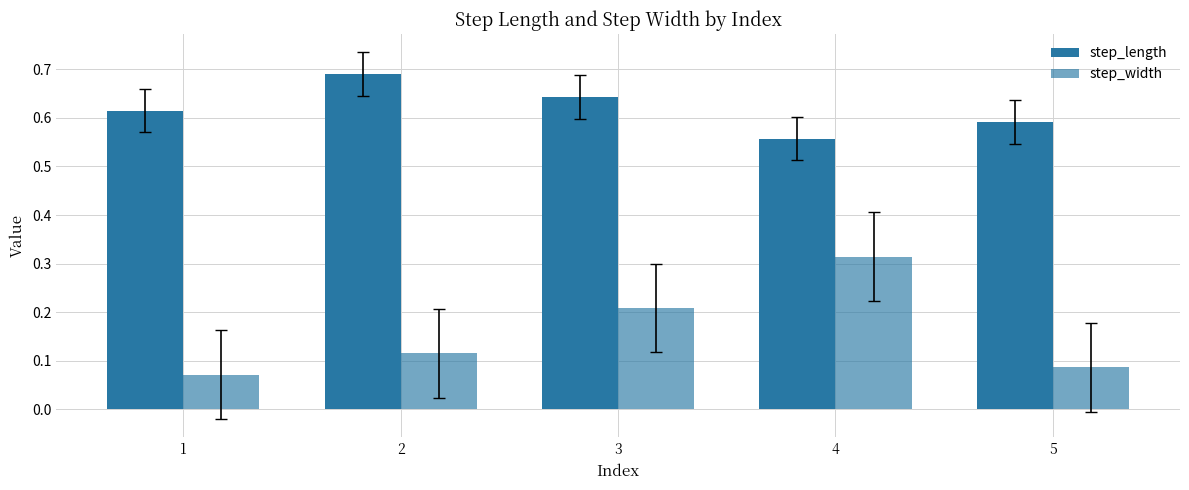

How many series are shown in this chart?

2